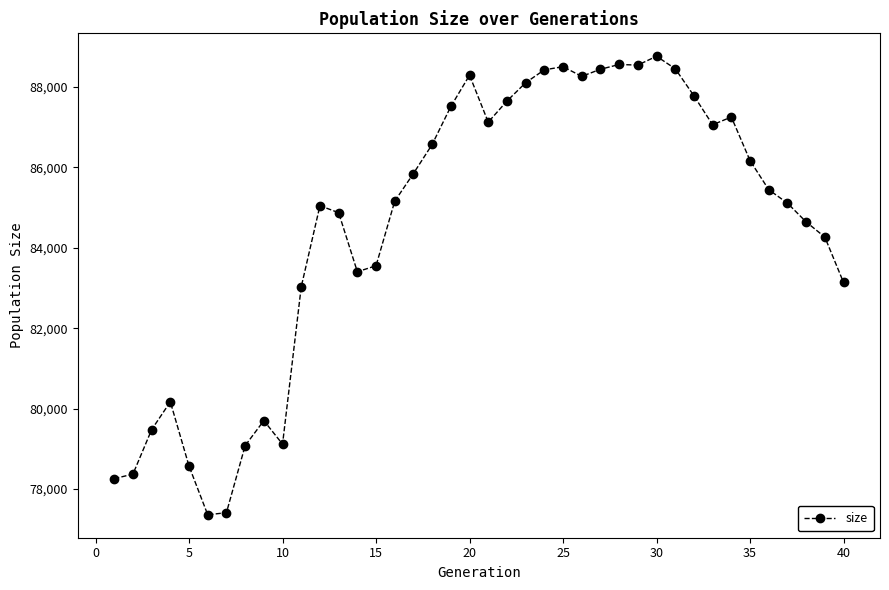

What is the difference between the maximum and minimum values?

11406